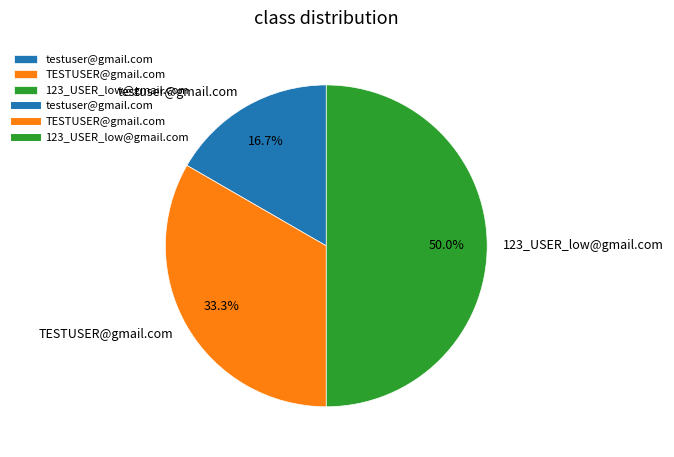

Is TESTUSER@gmail.com the majority of the pie?

No